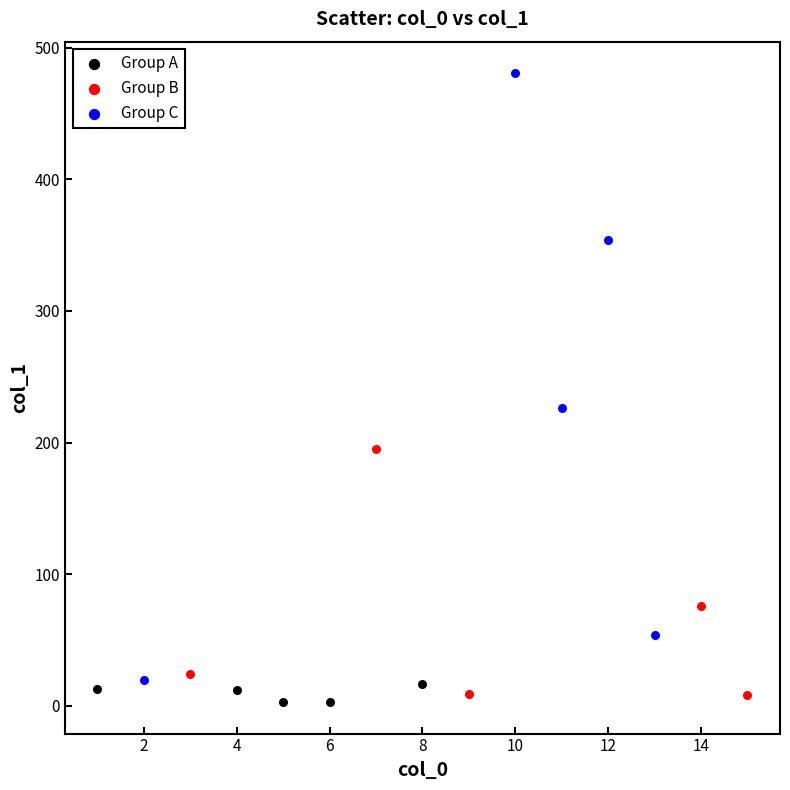

Which series reaches the maximum Y coordinate?

Group C